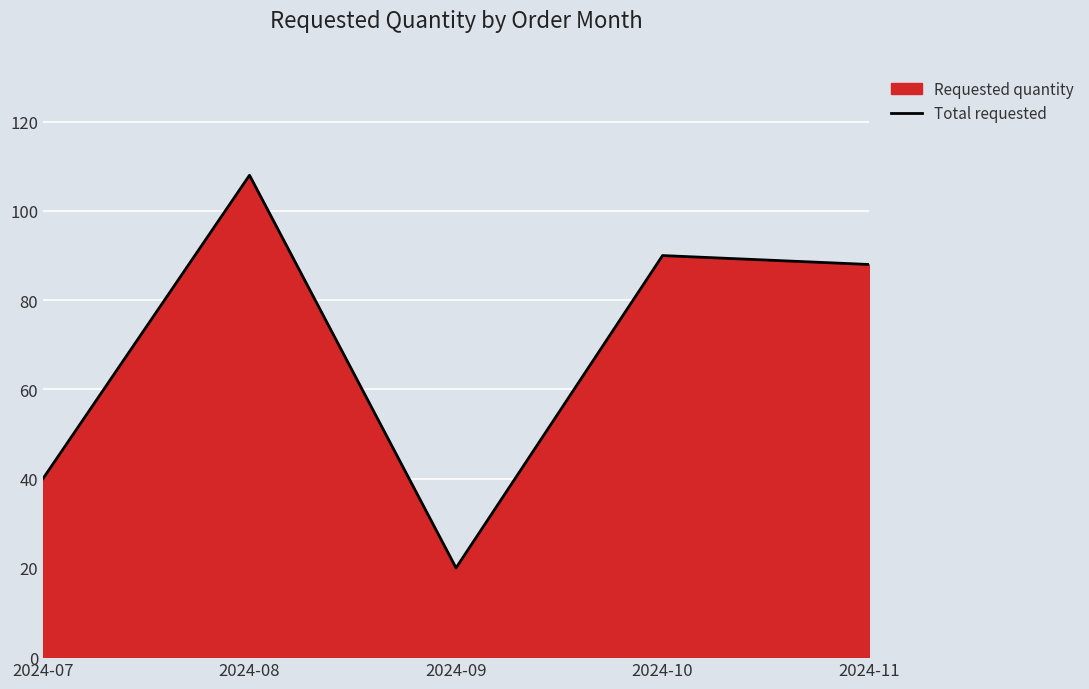

What is the difference between the values at 2024-10 and 2024-07?

50